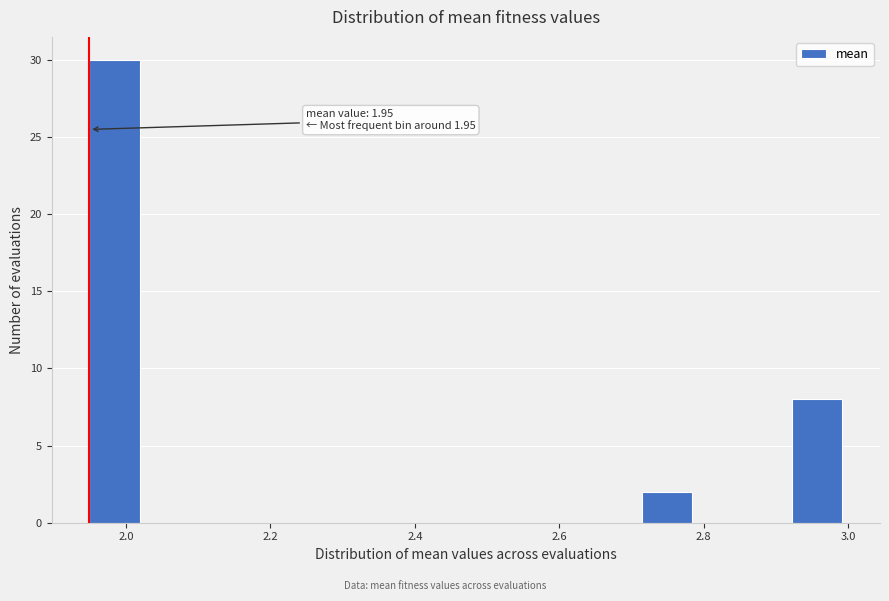

Read against the x-axis, roughly where is the centre of the tallest bar?

1.98